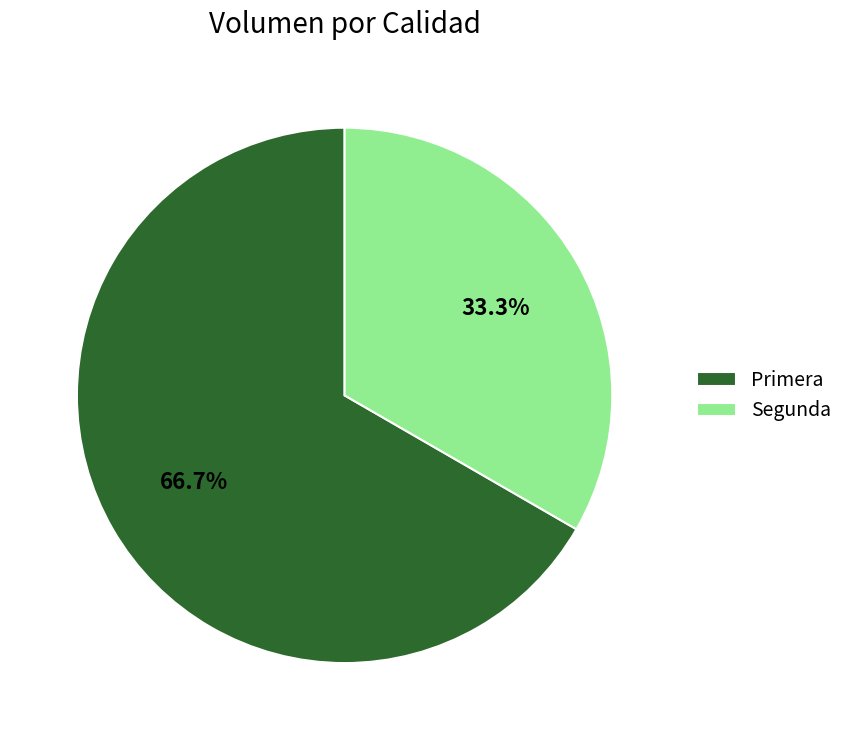

What is the ratio of the value at Segunda to the value at Primera?

0.5